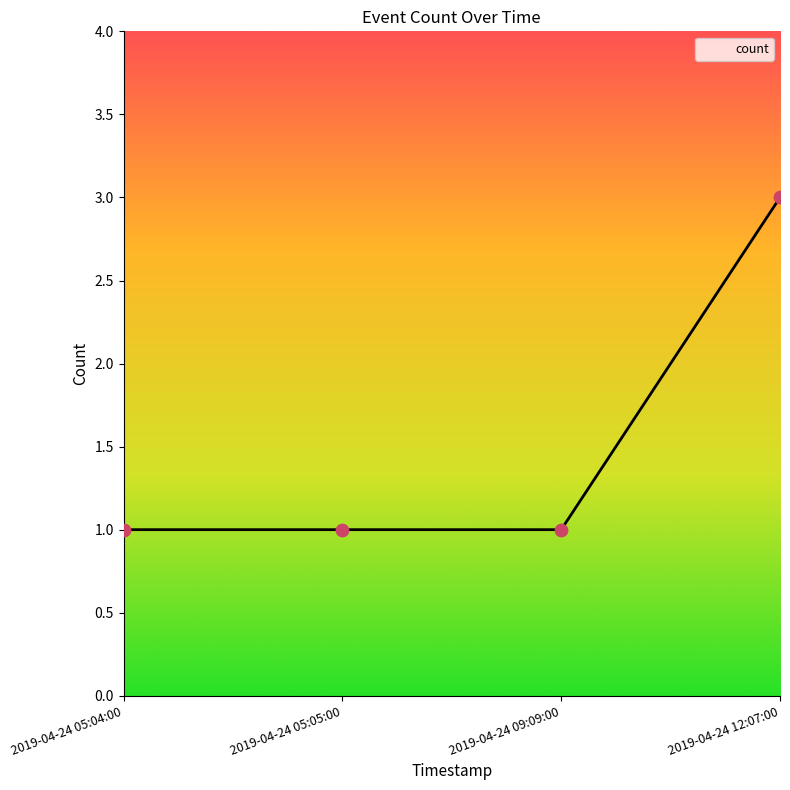

Which has a higher value, 2019-04-24 09:09:00 or 2019-04-24 12:07:00?

2019-04-24 12:07:00